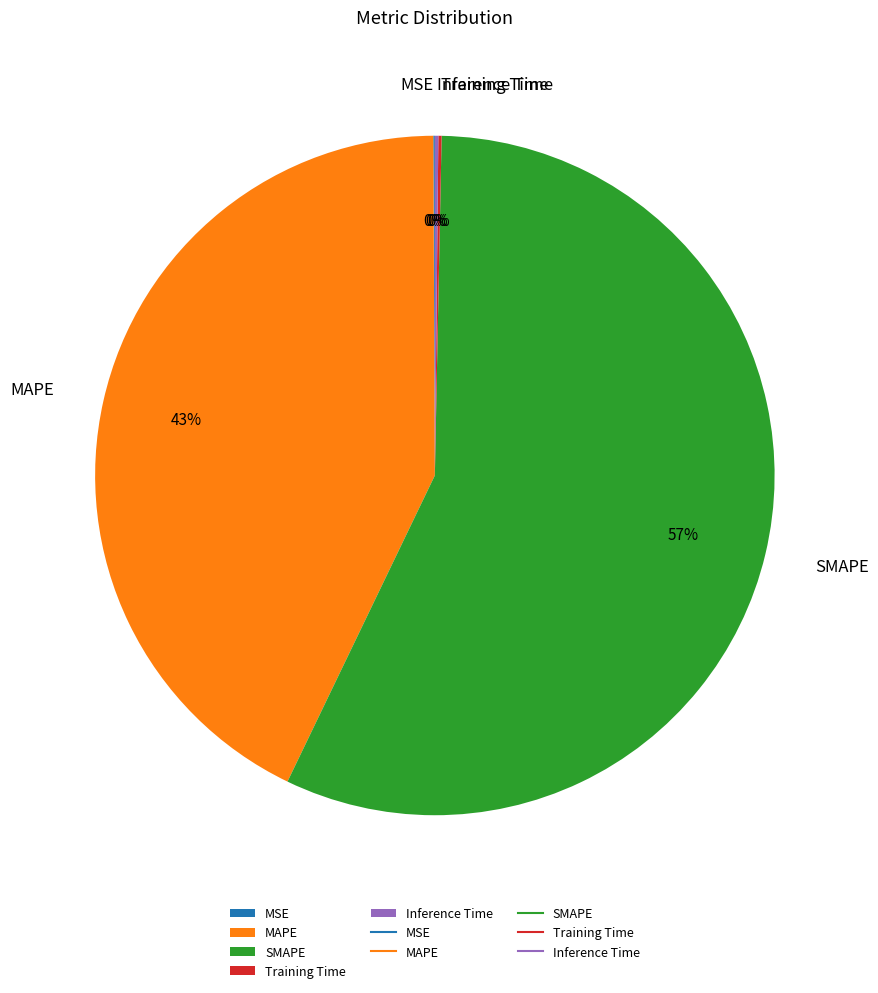

Does any single category account for the majority?

Yes